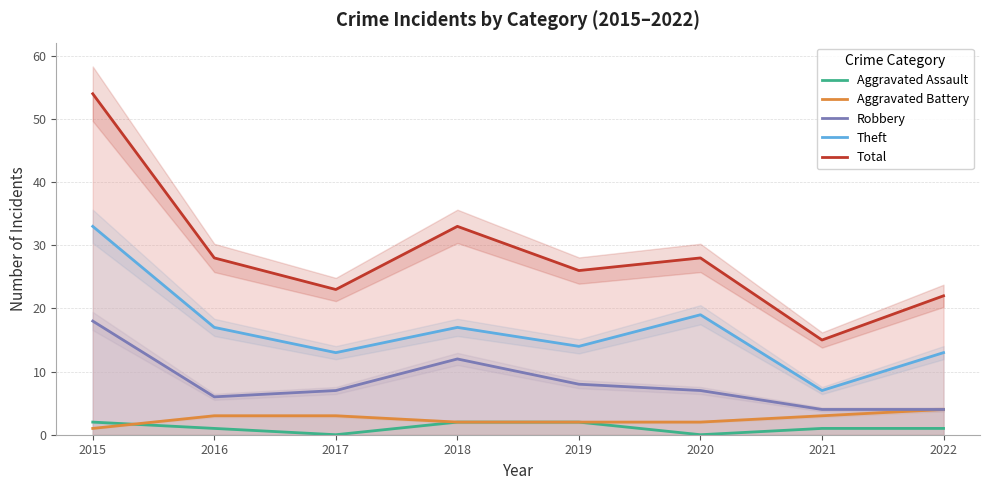

True or false: Total has a value of 35 at 2022.

False